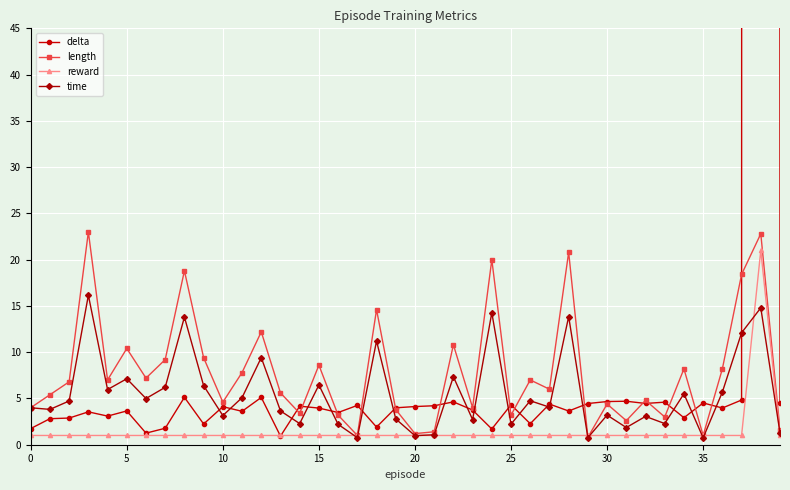

Which series has the largest range (max minus min)?

delta